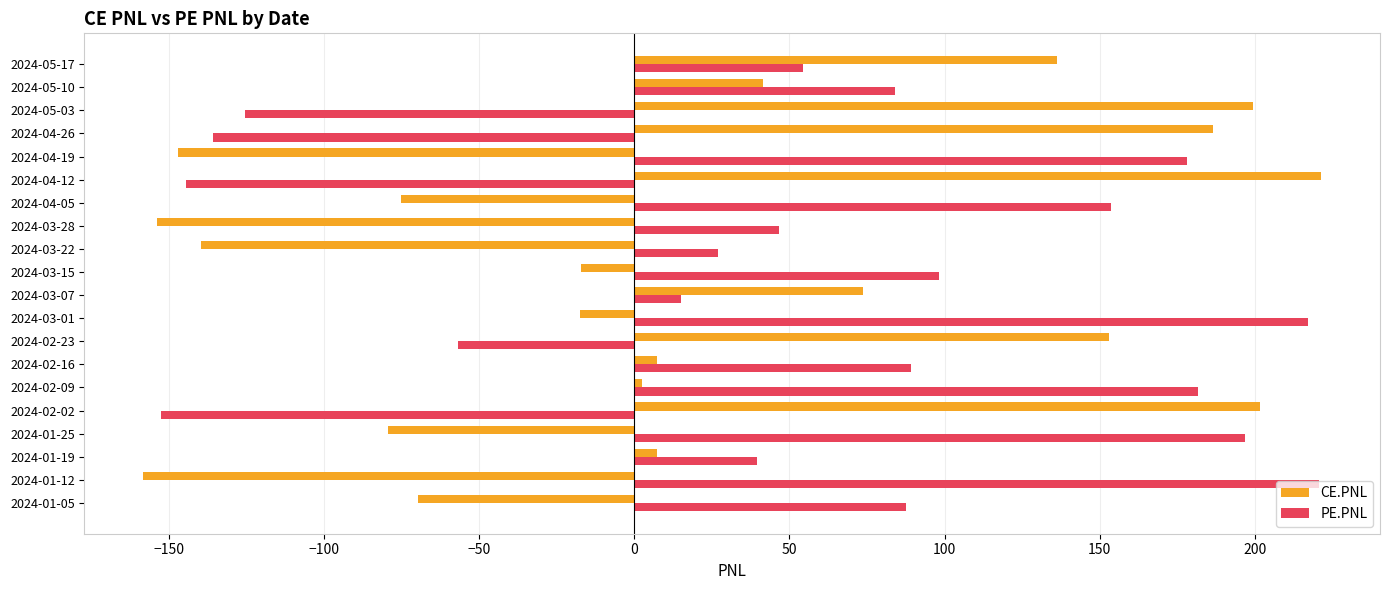

What is the total value across all series at 2024-01-12?

62.4